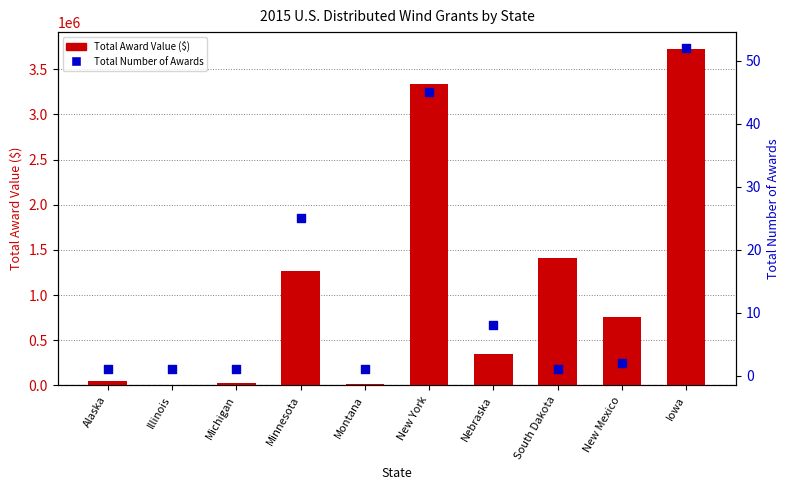

Is the value of Total Award Value ($) at Alaska greater than the value of Total Number of Awards at New York?

Yes